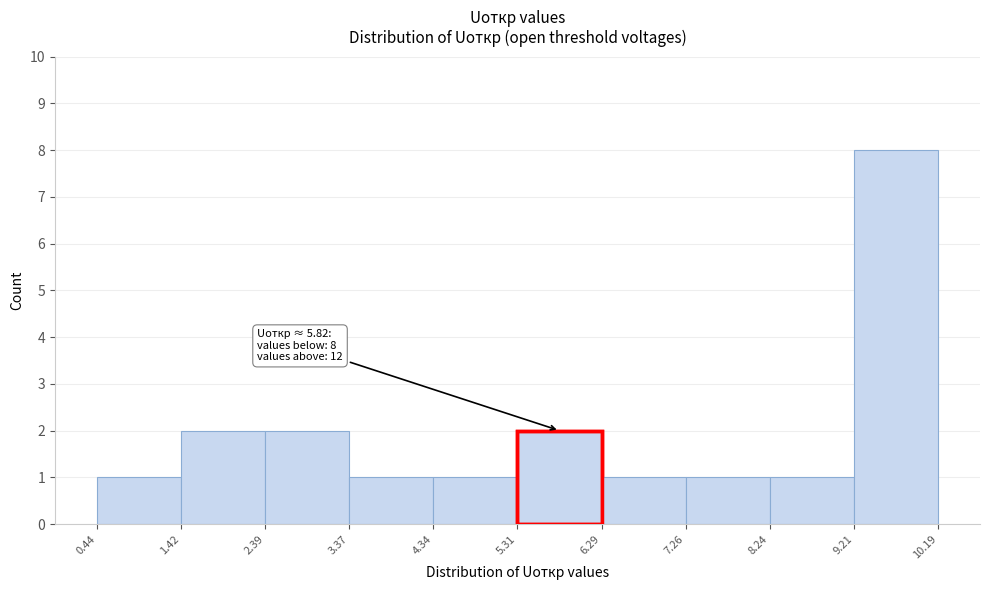

Over which range of the x-axis is the bar tallest?

9.21 to 10.19